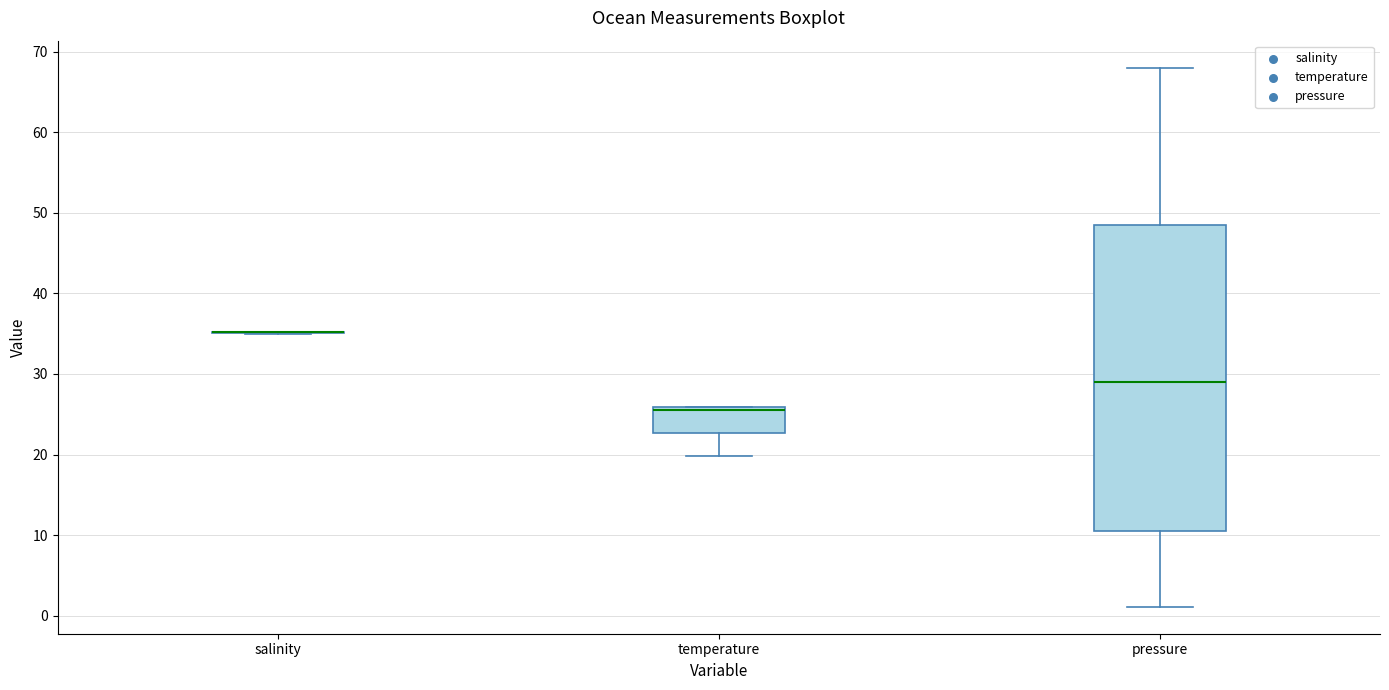

Comparing the boxes themselves (not the whiskers), which one is the tallest?

pressure